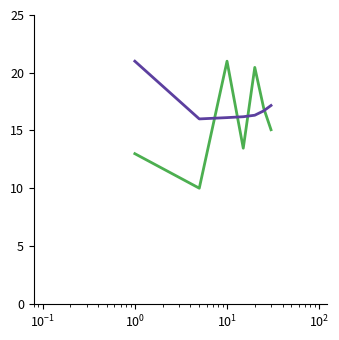

What is the smallest value displayed?

10.0